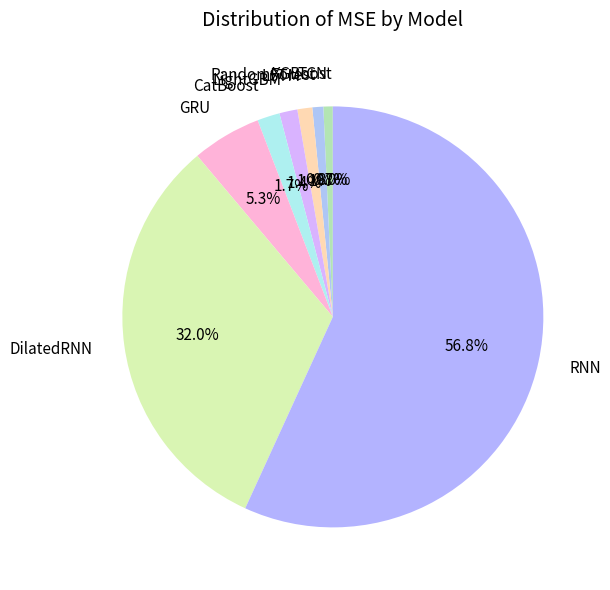

Which slice is the largest?

RNN